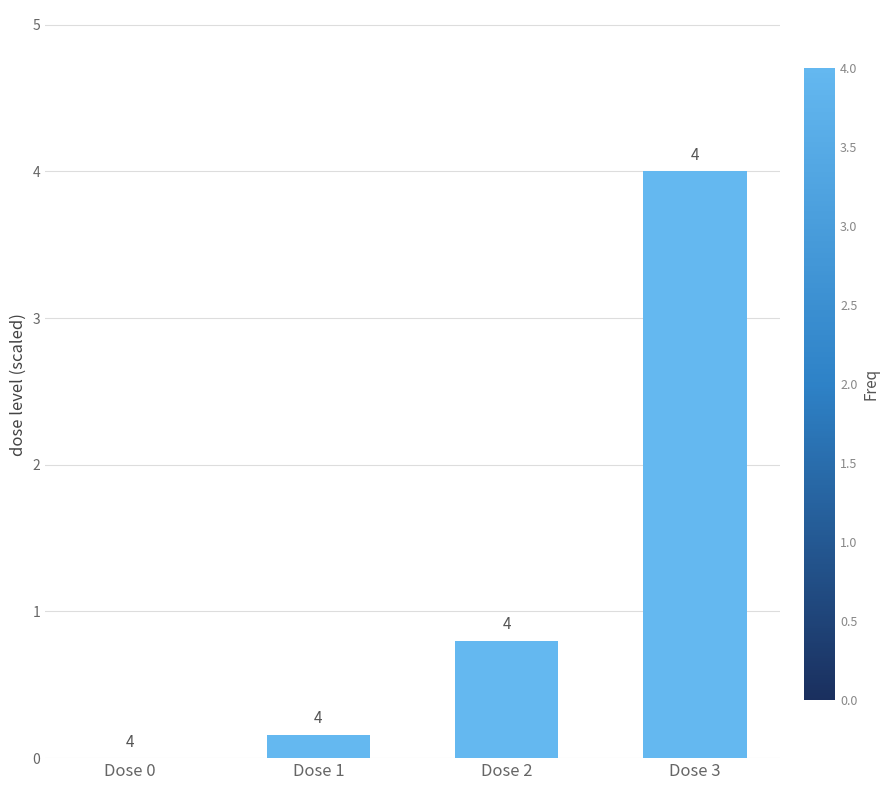

Where is the data nearest to the value 2?

Dose 2